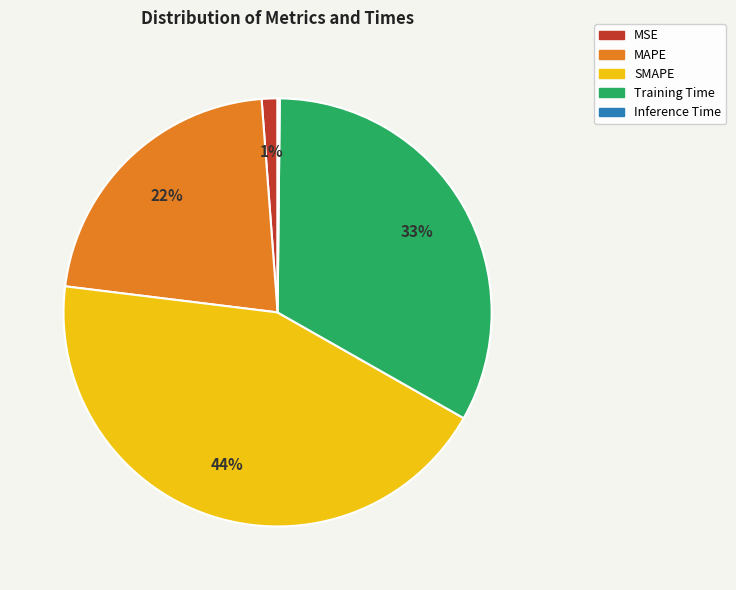

Which has a higher value, MSE or SMAPE?

SMAPE